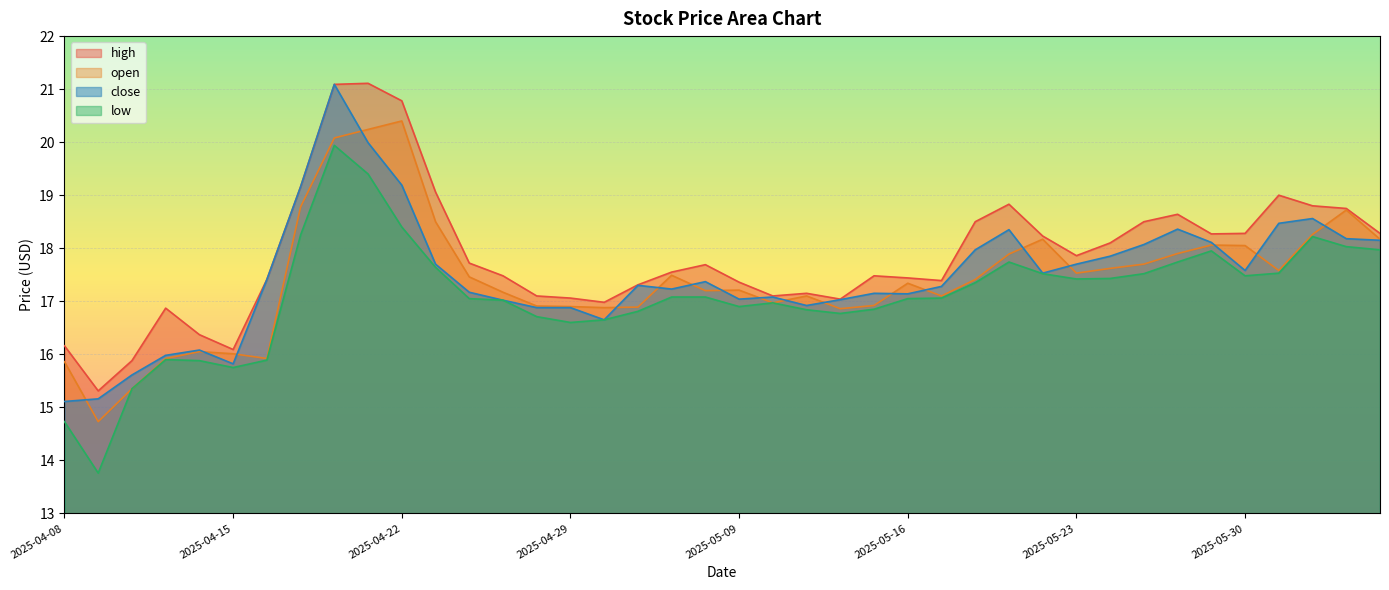

True or false: high has more than 2 points higher than both neighbors.

True